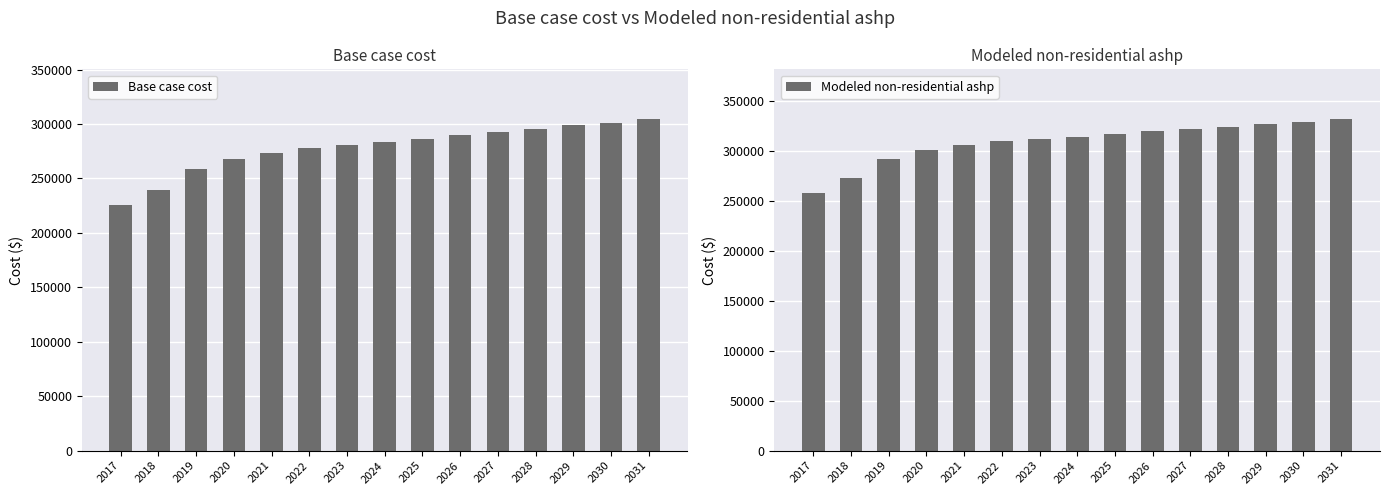

Between 2022 and 2026, which series saw the biggest shift?

Base case cost